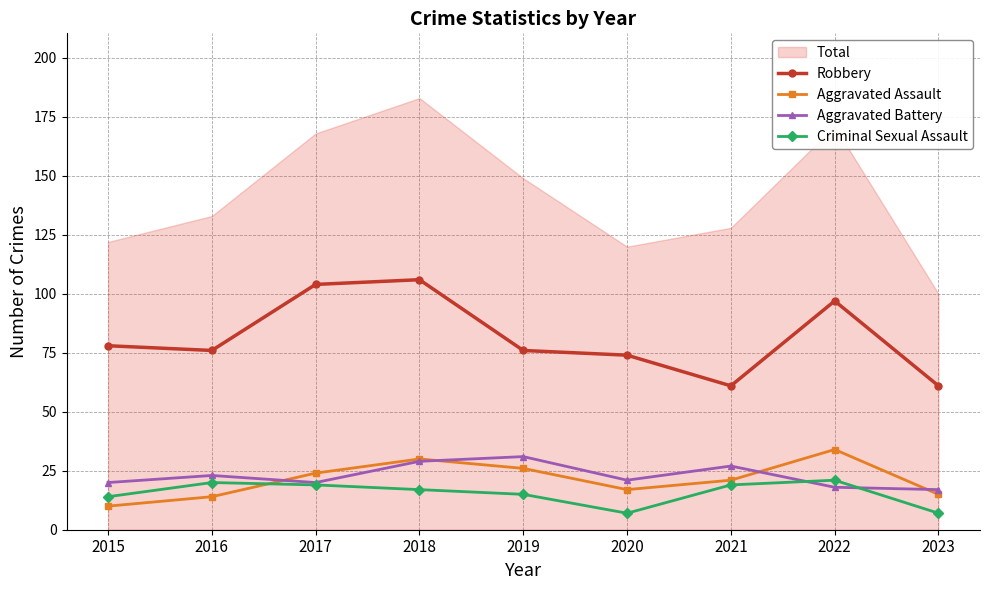

What is the spread (max minus min) of values at 2021?

42